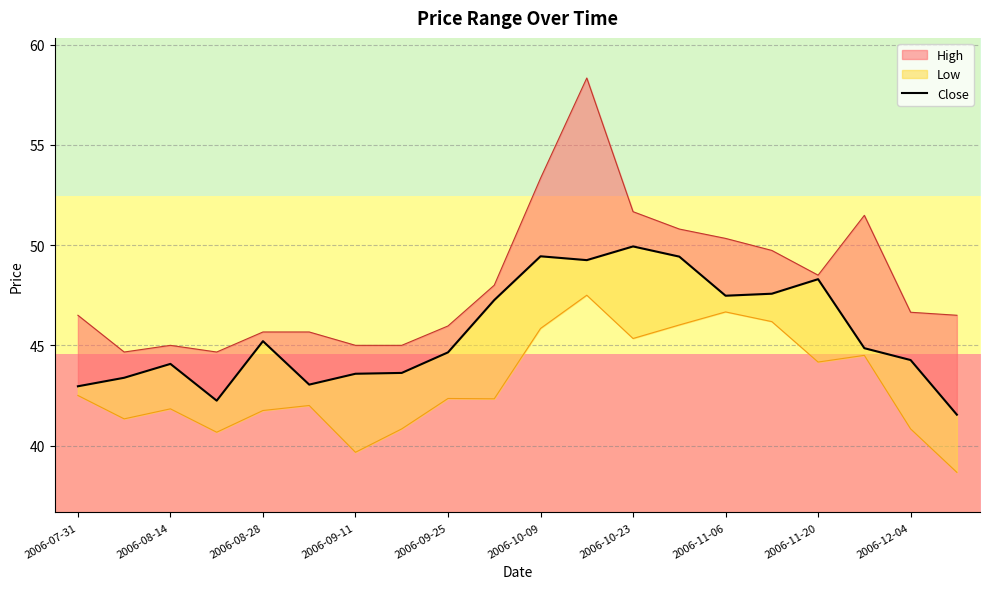

At which label does the data first exceed 44?

2006-08-14